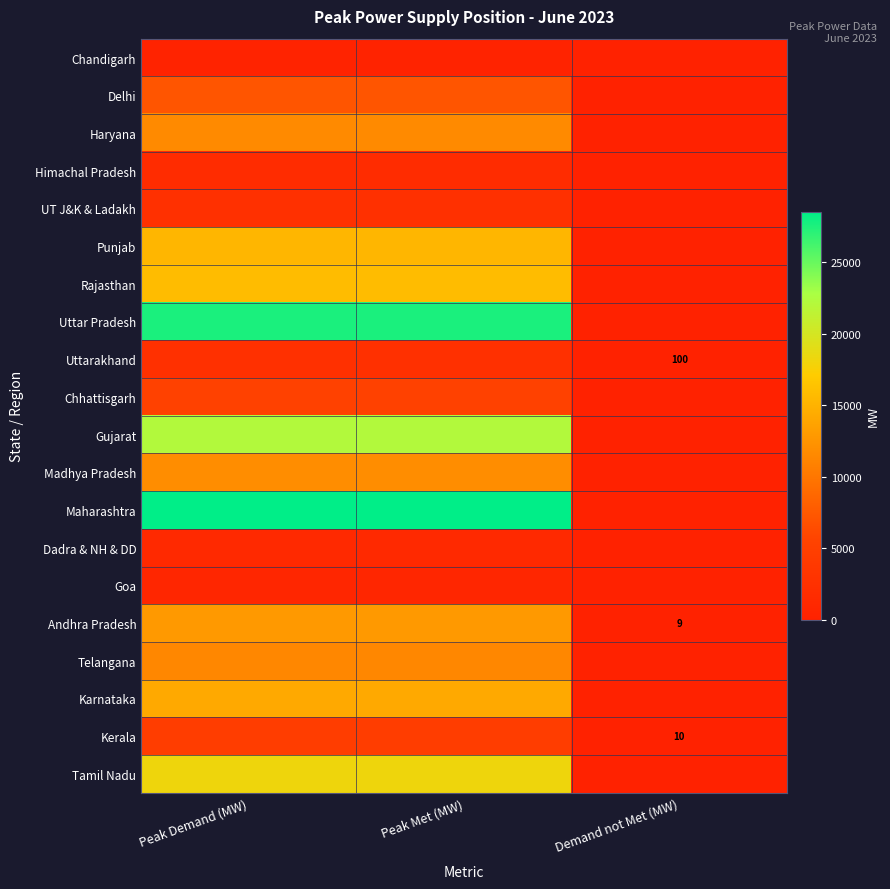

At which label is Andhra Pradesh closest to 6459?

Peak Met (MW)